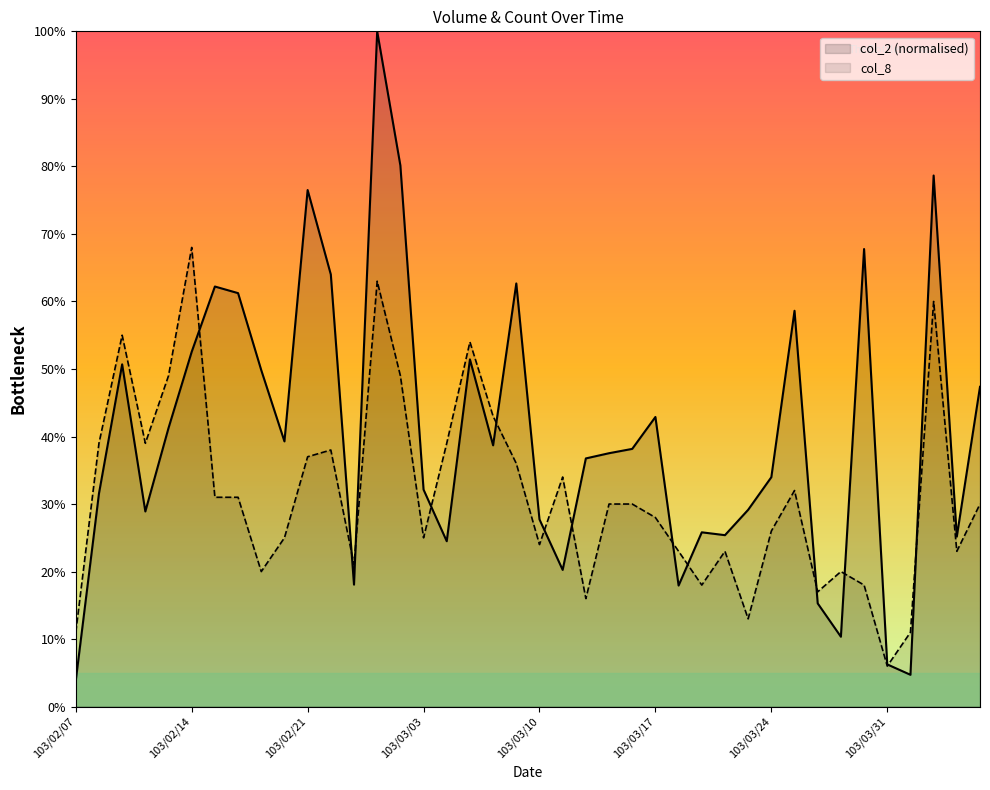

What is the value of the col_8 point at the 33rd from the left?

17.0